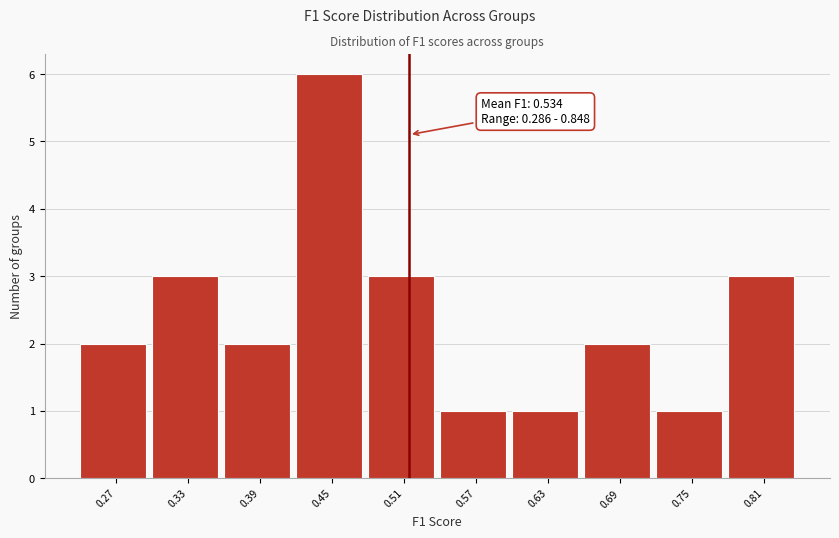

Reading left to right, what are all the values shown in this chart?

0.27=2	0.33=3	0.39=2	0.45=6	0.51=3	0.57=1	0.63=1	0.69=2	0.75=1	0.81=3